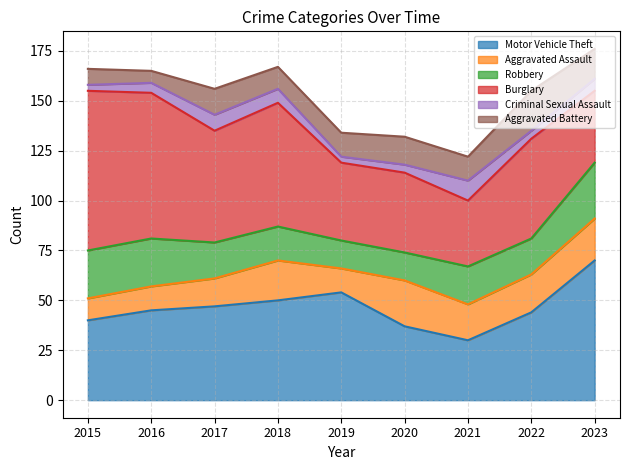

In Aggravated Assault, how many points are lower than both neighbors (excluding endpoints)?

2